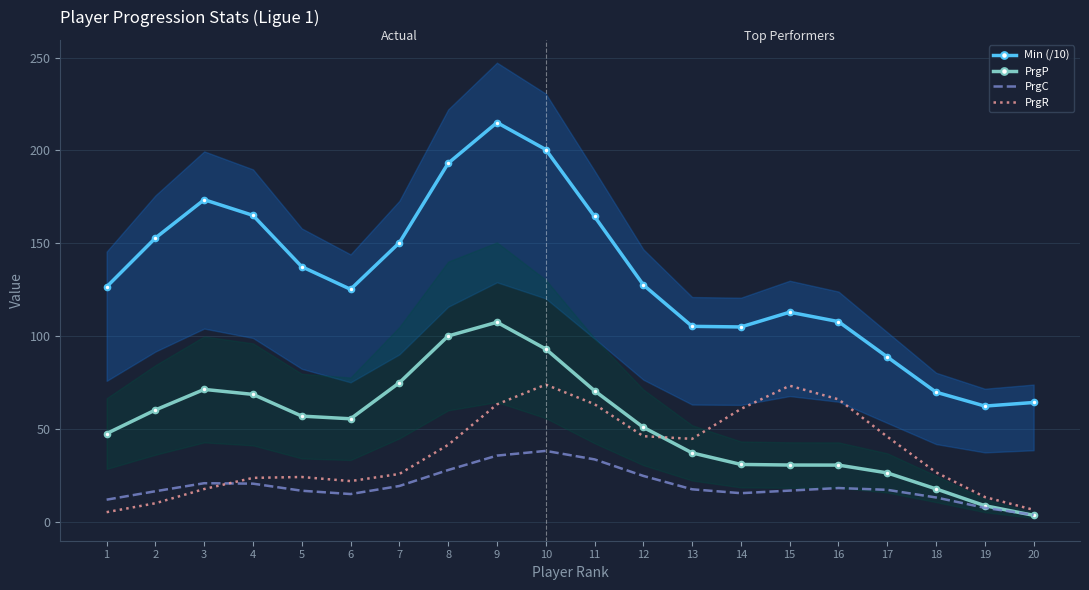

Reading left to right, what are all the values shown in this chart?

Min (/10): 1=126.5	2=152.9	3=173.5	4=165.0	5=137.4	6=125.2	7=150.3	8=193.1	9=215.0	10=200.5	11=164.4	12=127.6	13=105.3	14=105.0	15=112.9	16=107.8	17=88.8	18=69.8	19=62.3	20=64.3
PrgP: 1=47.6	2=60.3	3=71.3	4=68.6	5=57.0	6=55.5	7=74.9	8=100.1	9=107.5	10=93.1	11=70.6	12=50.9	13=37.1	14=30.9	15=30.6	16=30.6	17=26.4	18=17.8	19=8.7	20=3.5
PrgC: 1=12.0	2=16.5	3=20.8	4=20.6	5=16.8	6=15.0	7=19.3	8=27.9	9=35.7	10=38.2	11=33.7	12=24.8	13=17.5	14=15.5	15=16.8	16=18.2	17=17.3	18=13.1	19=7.6	20=3.8
PrgR: 1=5.2	2=10.0	3=17.7	4=23.7	5=24.2	6=22.0	7=25.8	8=41.5	9=63.3	10=73.9	11=63.4	12=46.1	13=44.7	14=60.8	15=73.3	16=66.0	17=45.9	18=26.7	19=13.4	20=6.5